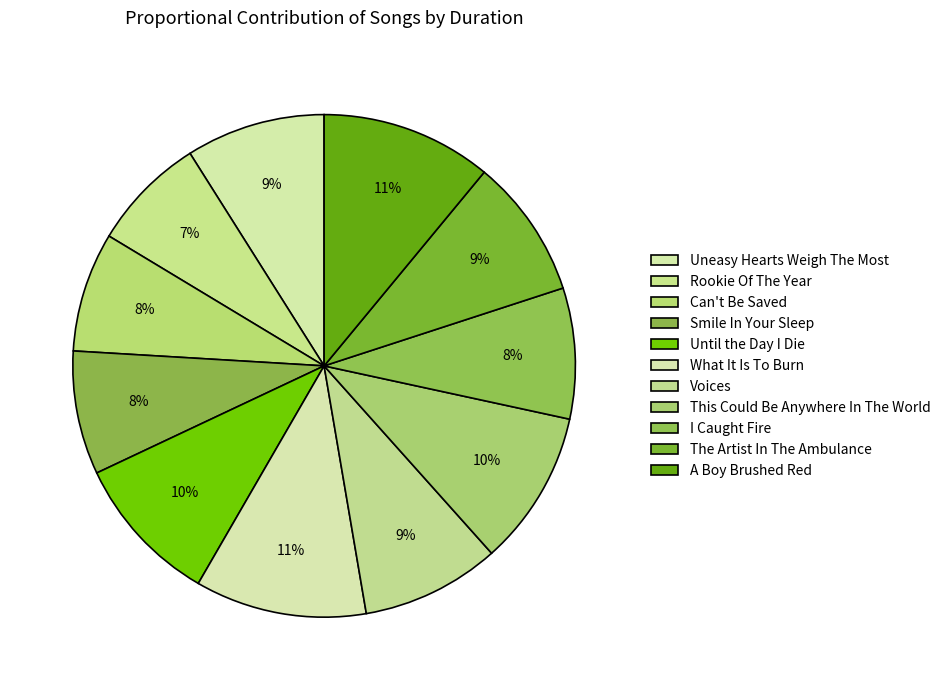

To the nearest percent, what is the combined percentage of What It Is To Burn and This Could Be Anywhere In The World?

21%